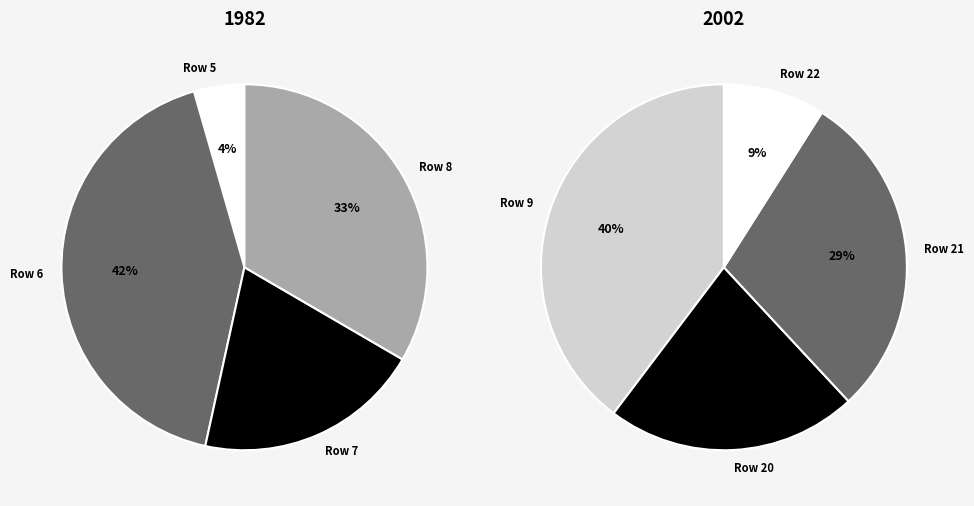

Is there any slice that represents more than half of the pie?

No